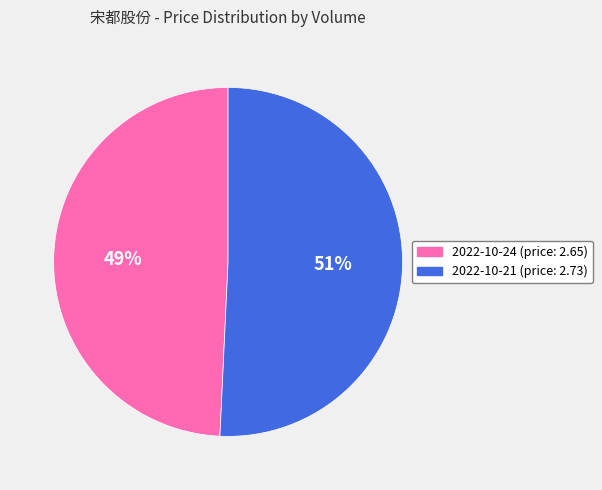

Does any single category account for the majority?

Yes